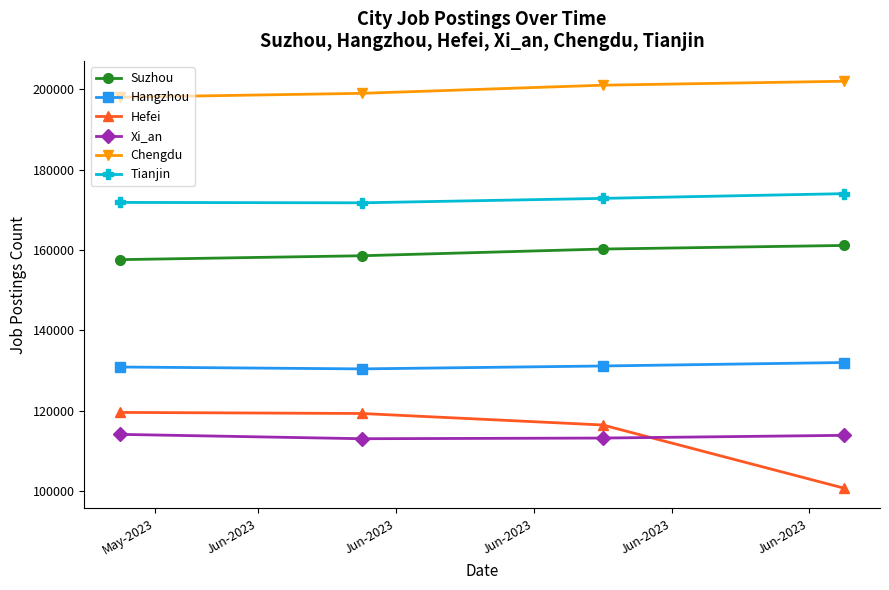

Does the chart display data point markers on the line(s)?

Yes